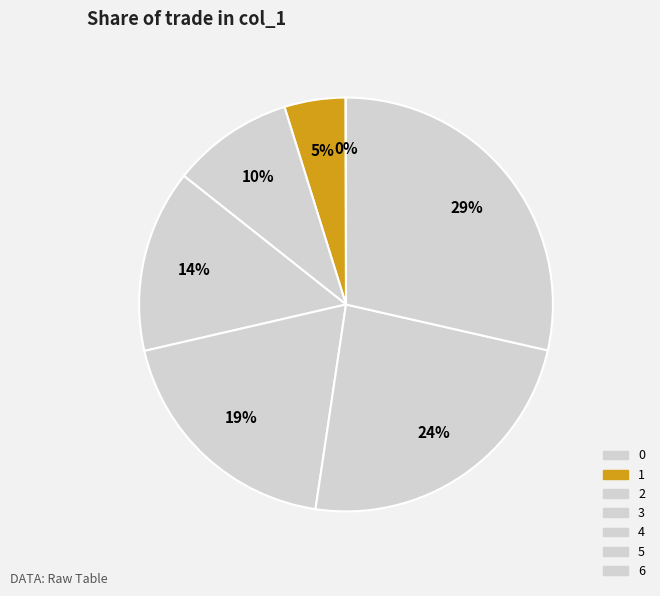

What is the largest slice in the pie chart?

6